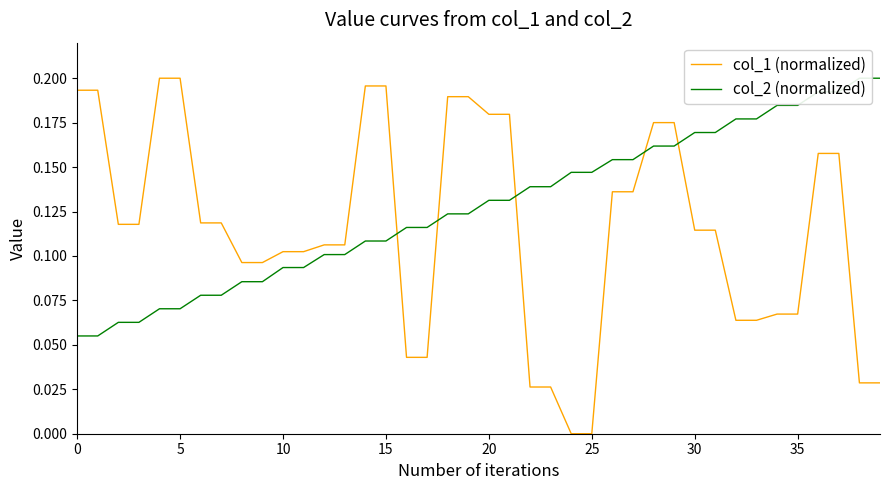

Which series has the largest total across all categories?

col_2 (normalized)